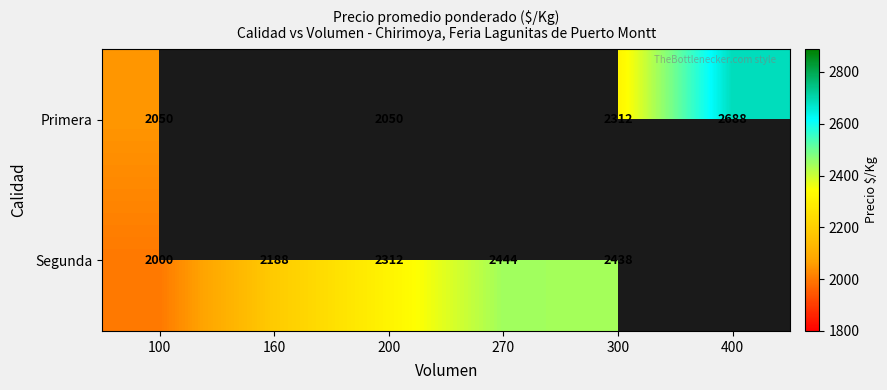

True or false: Primera has a value of 3247.7 at 200.

False